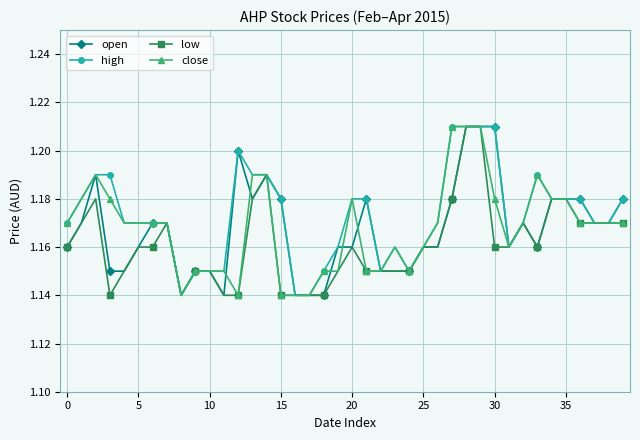

At how many categories does at least one series exceed 1?

40